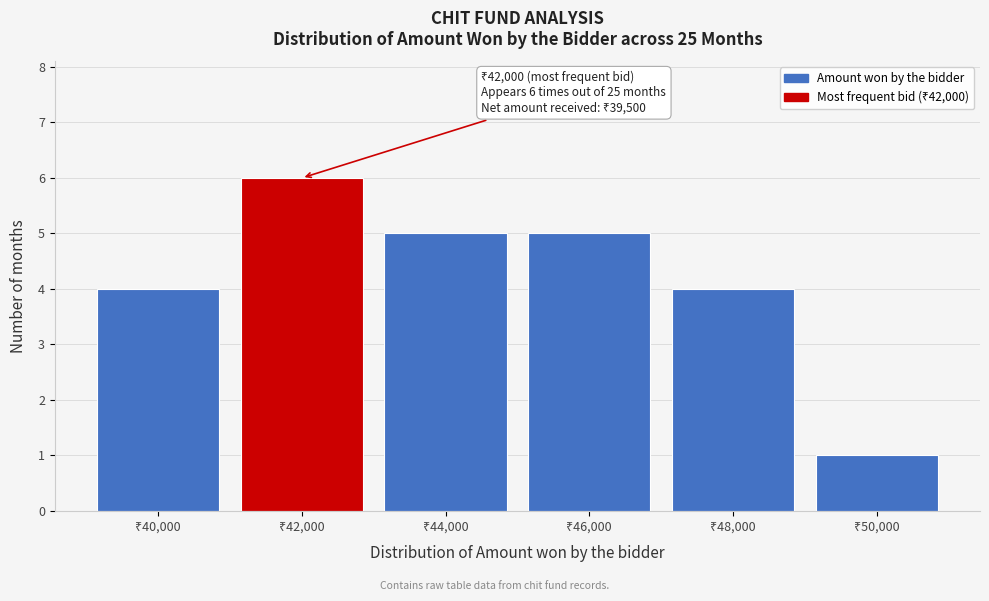

Which range on the x-axis has the tallest bar?

41000 to 43000